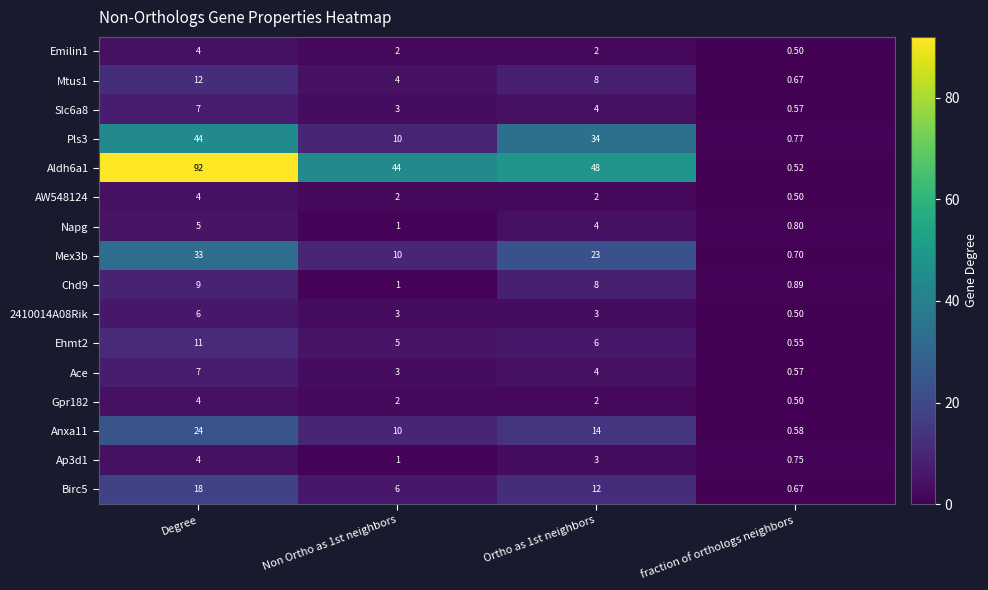

At which label does Birc5 first exceed 12?

Degree